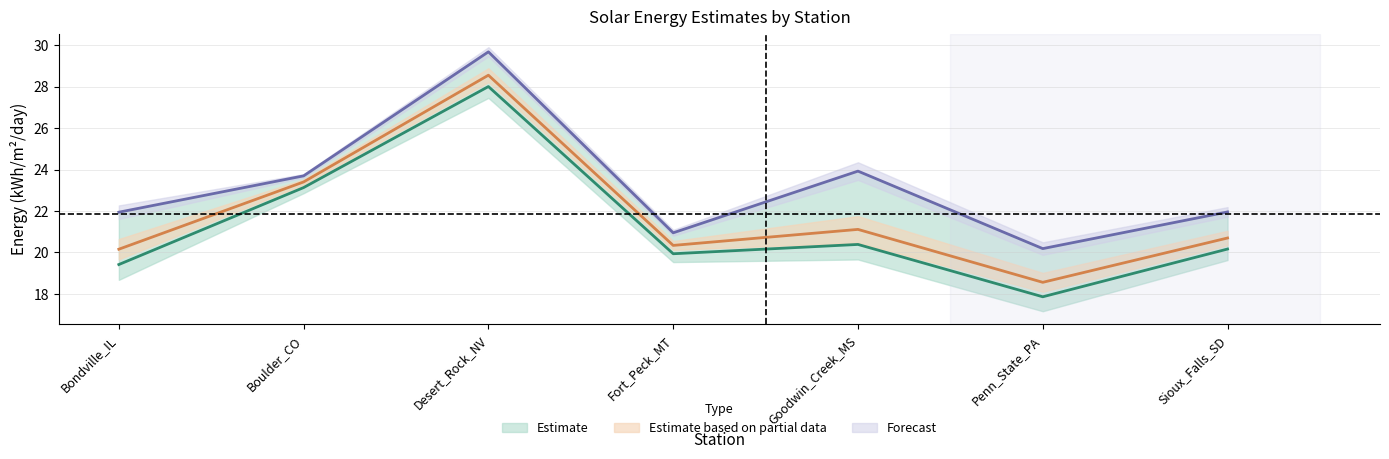

What is the label of the 4th point from the left?

Fort_Peck_MT